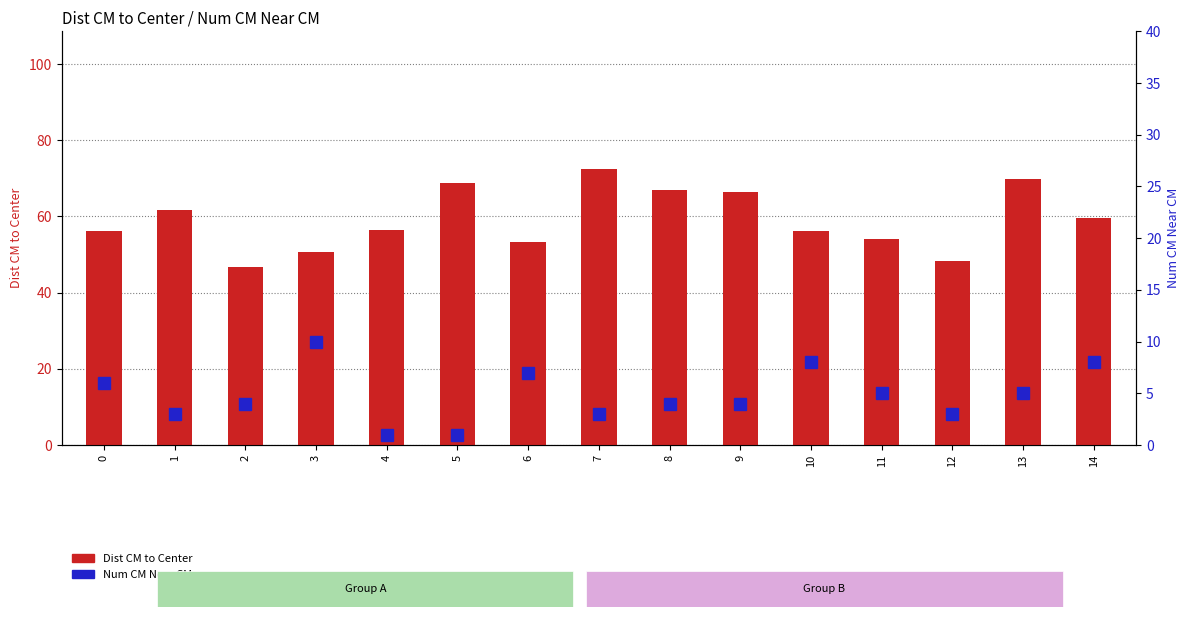

What is the difference between the Num CM Near CM values at 1 and 10?

5.0